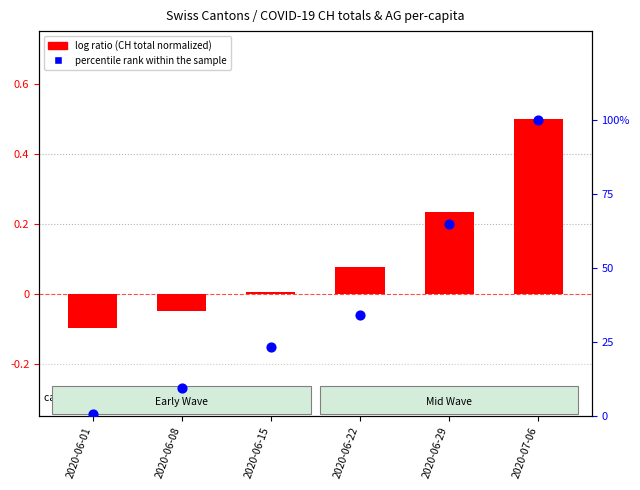

What are all the series names shown in the legend?

log ratio, percentile rank within the sample